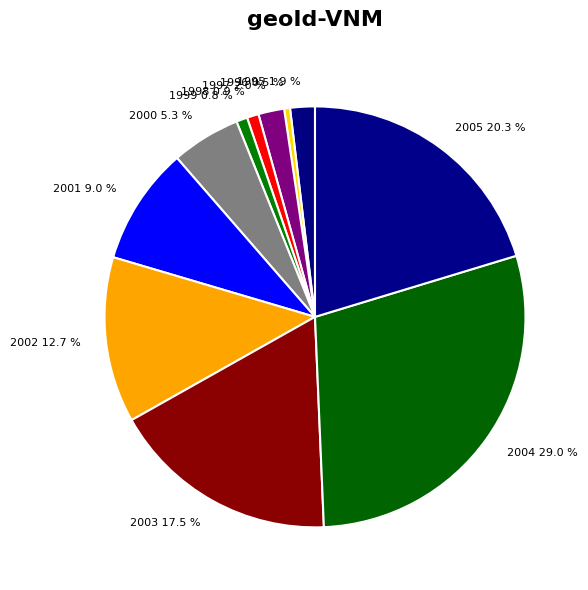

Count the number of slices in the pie.

11